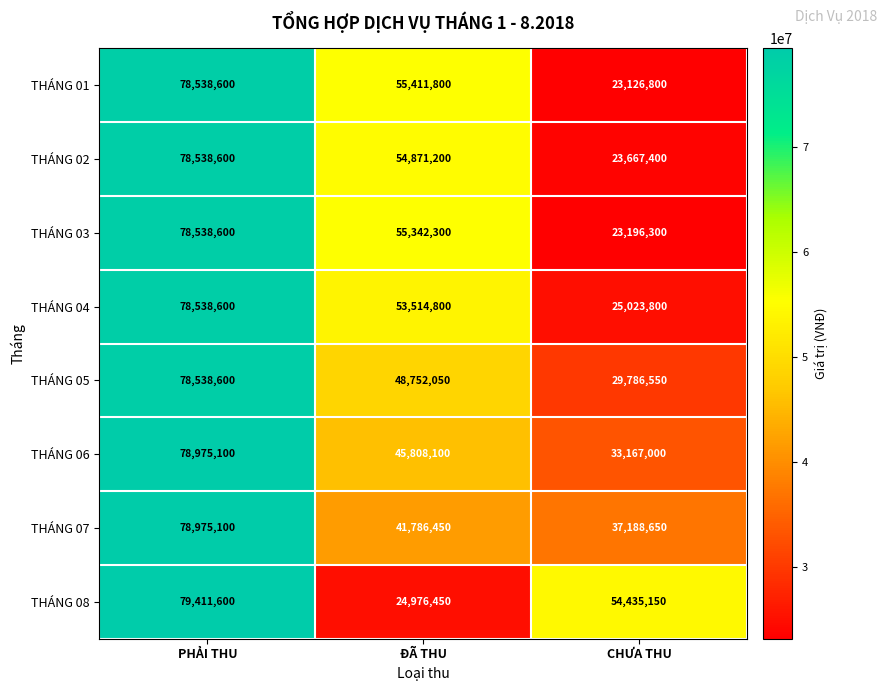

The THÁNG 02 series shows 54871200 at ĐÃ THU. True or false?

True